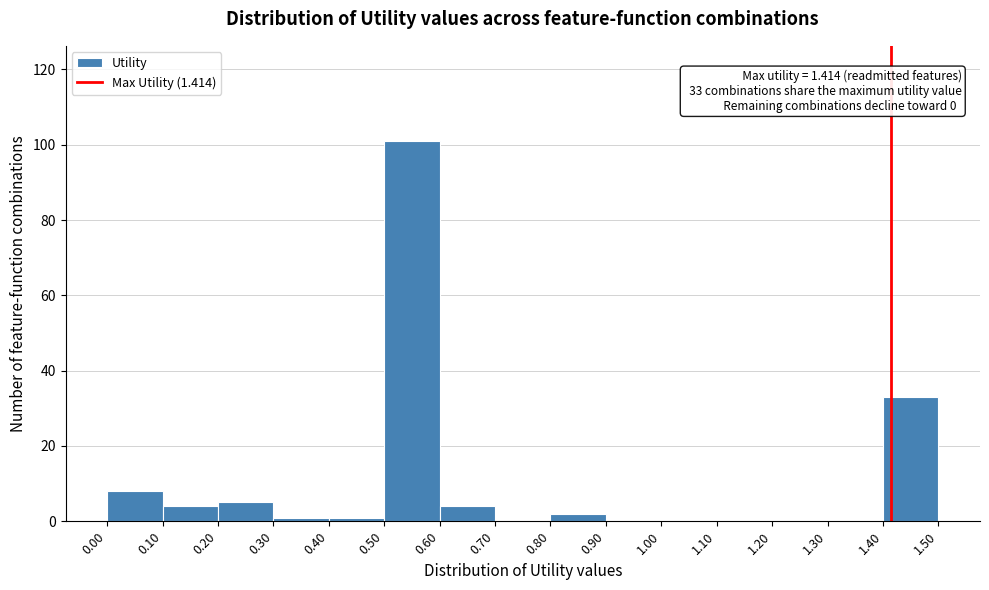

Which range on the x-axis has the tallest bar?

0.50 to 0.60